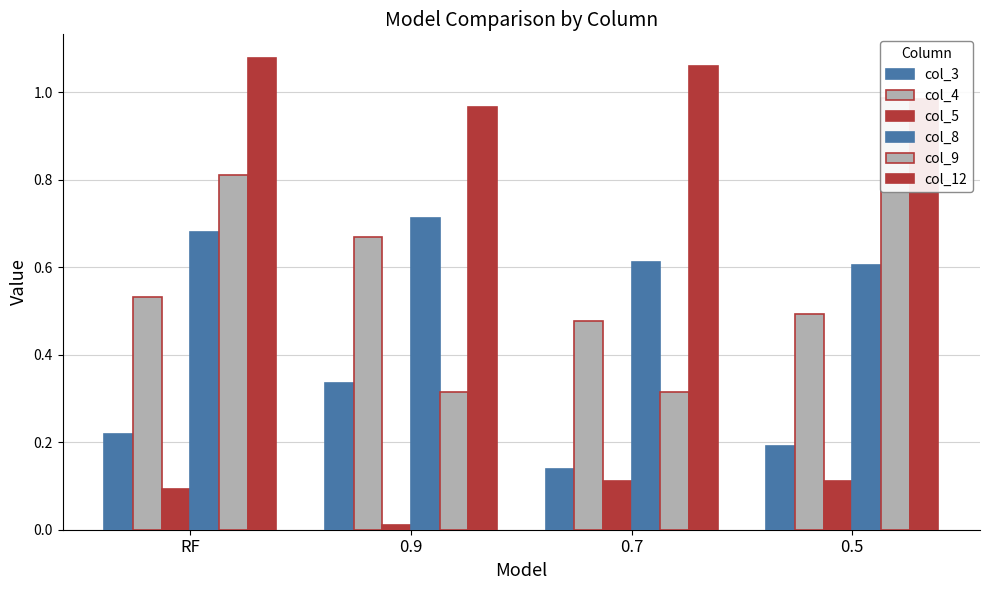

Rank the categories by col_5 value from lowest to highest.

0.9, RF, 0.7, 0.5